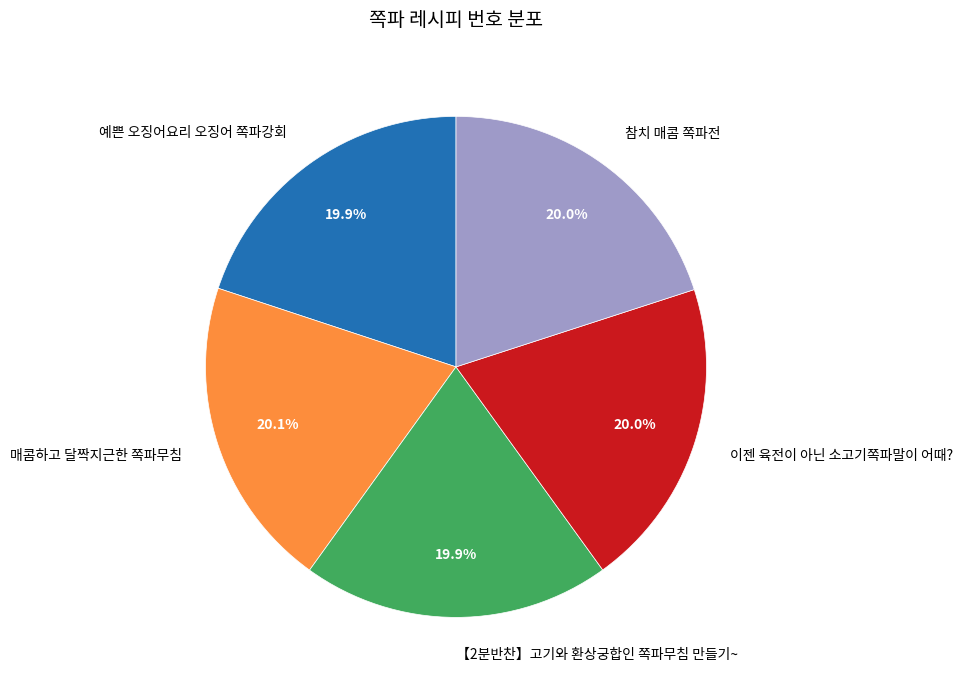

Is 예쁜 오징어요리 오징어 쪽파강회 the majority of the pie?

No